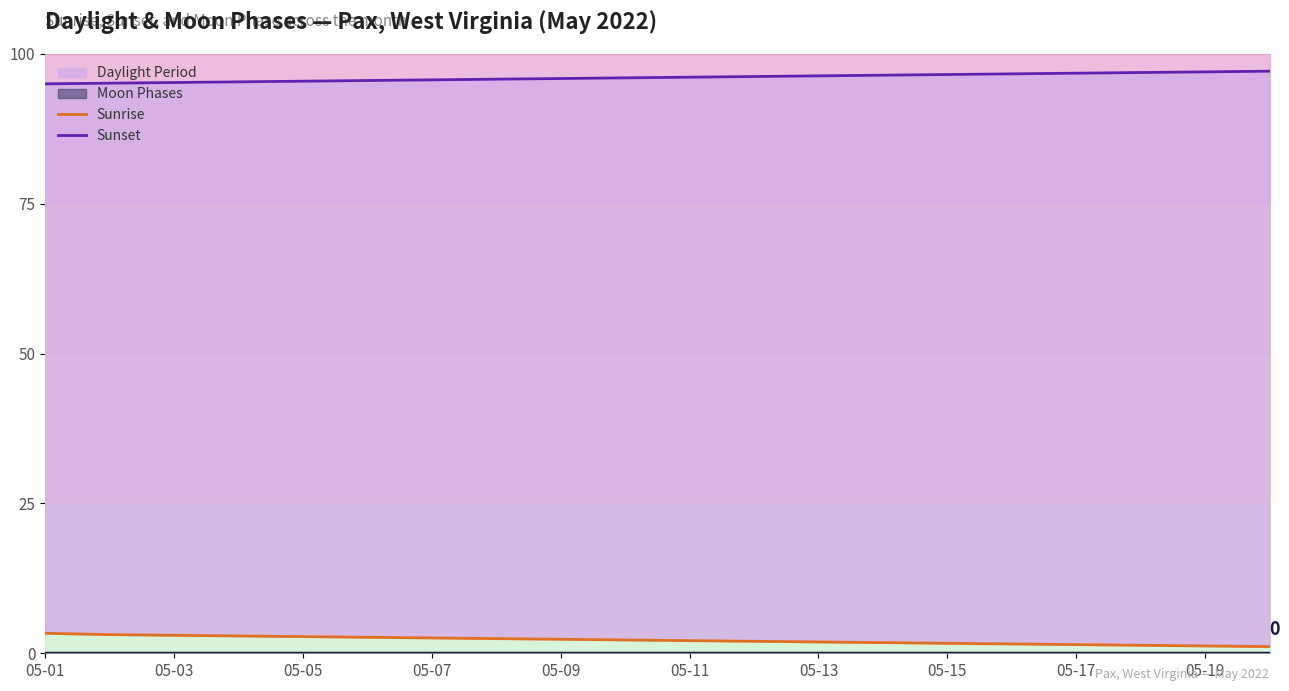

Which series has the largest range (max minus min)?

Sunrise